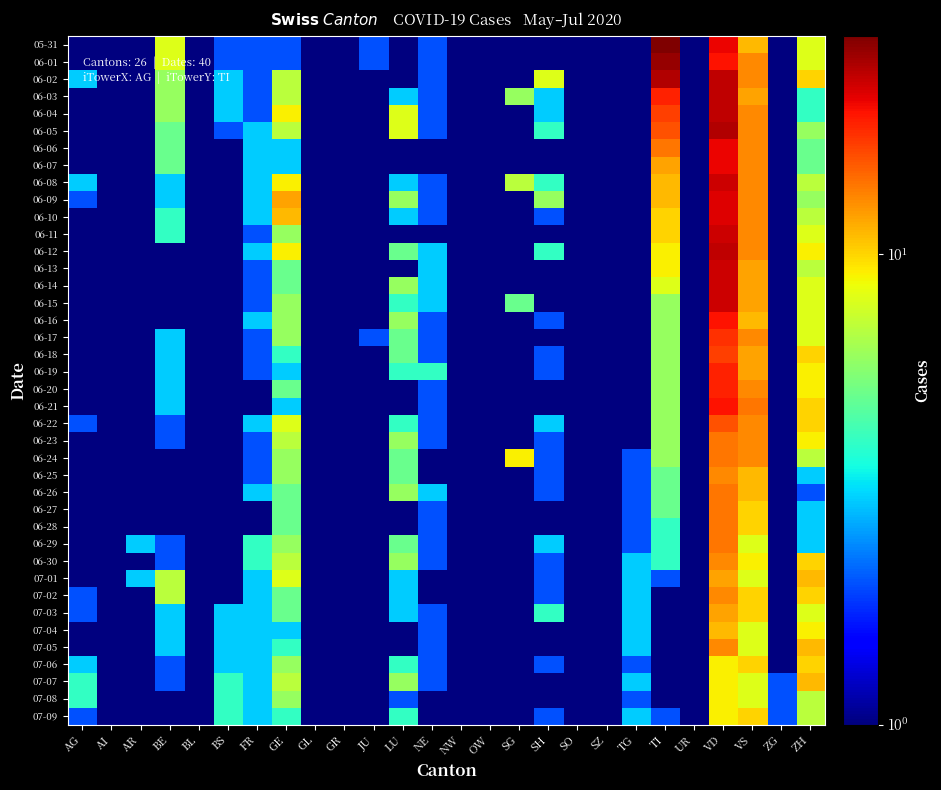

At VS, list the series in order from smallest to largest.

06-29, 07-01, 07-04, 07-05, 07-07, 07-08, 06-30, 06-27, 06-28, 07-02, 07-03, 07-06, 07-09, 05-31, 06-16, 06-25, 06-26, 06-03, 06-13, 06-14, 06-15, 06-18, 06-19, 06-01, 06-02, 06-04, 06-05, 06-06, 06-07, 06-08, 06-09, 06-10, 06-11, 06-12, 06-17, 06-20, 06-22, 06-23, 06-24, 06-21